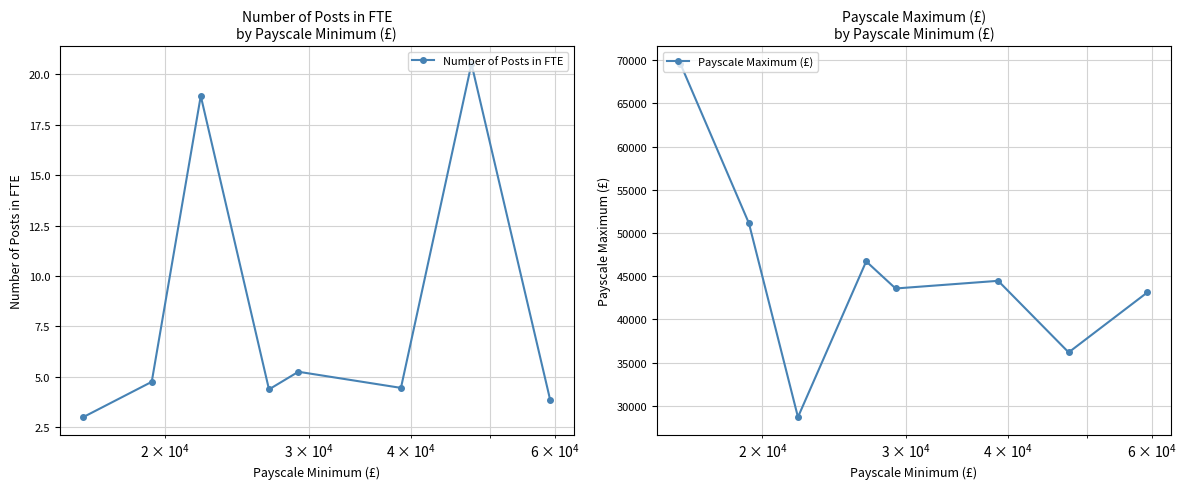

What is the value of the Number of Posts in FTE point at the 6th from the left?

4.5